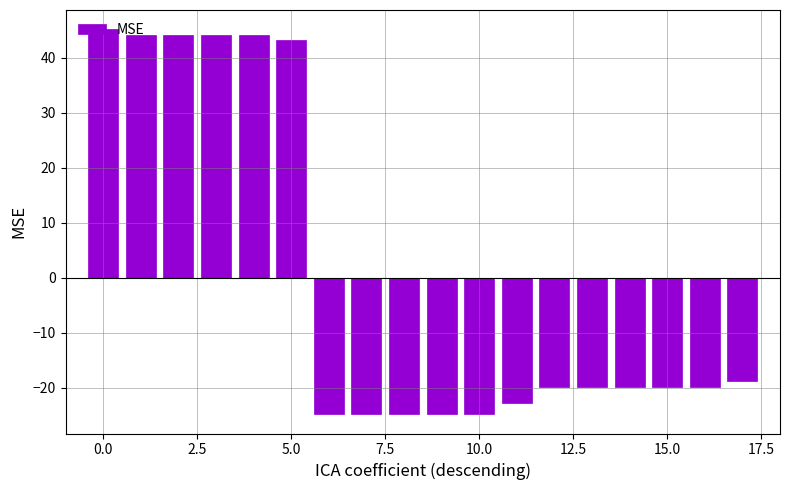

What is the greatest value displayed?

45.2